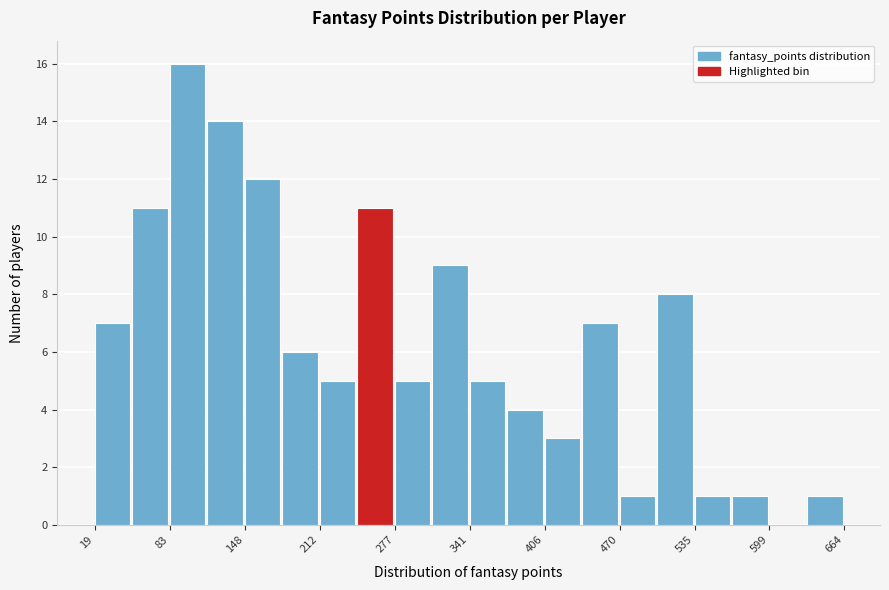

Around what value on the x-axis is the tallest bar? Give the approximate position of its centre, as read against the axis.

100